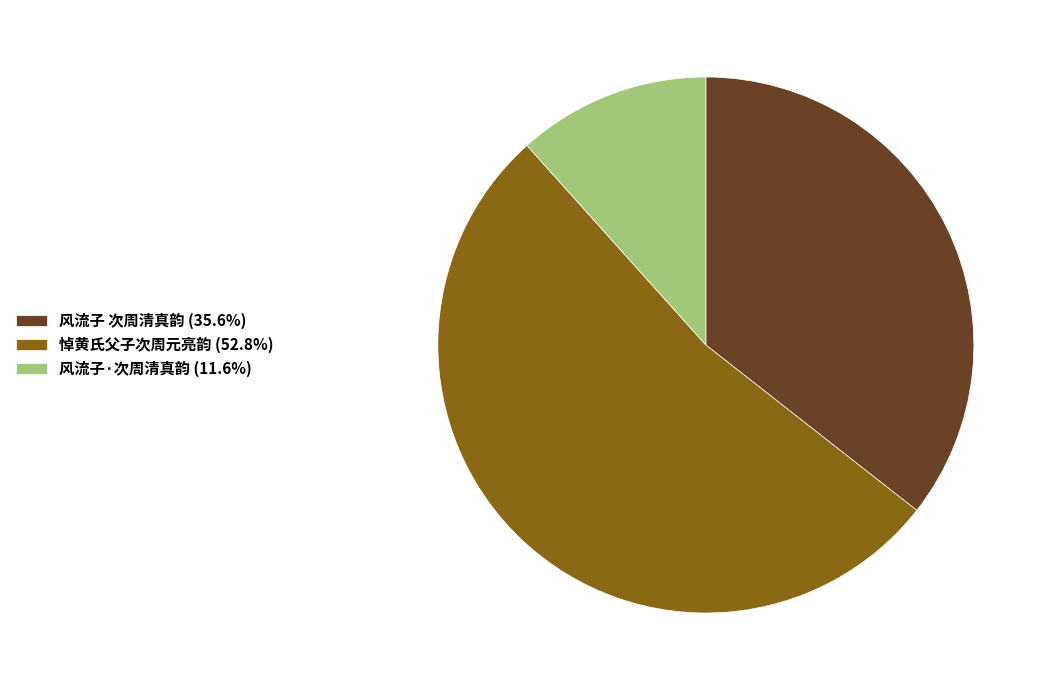

The 悼黄氏父子次周元亮韵 slice represents 59% of the pie. True or false?

False